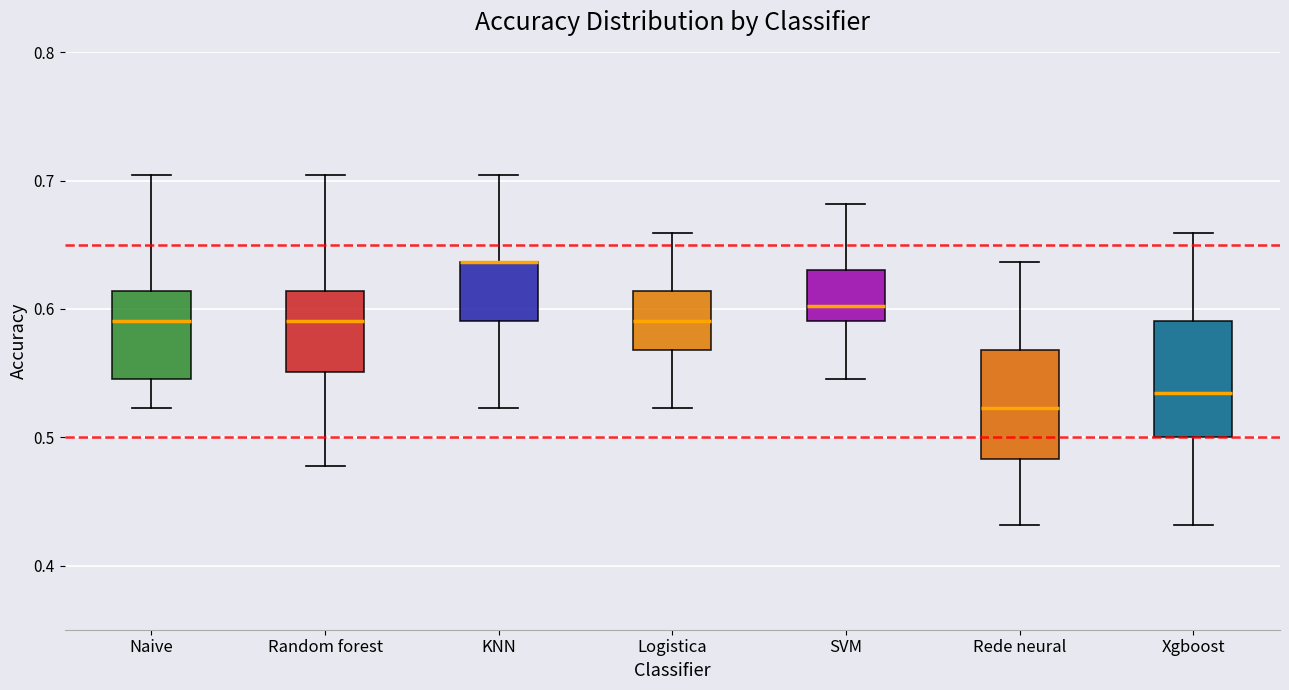

Reading left to right, transcribe this box plot: for each box, give where its median line is, the range the box spans, and where its two whiskers end, as read against the y-axis. The values are not printed on the chart, so give them approximately, as read against the axis.

Naive: median 0.59, box 0.55 to 0.61, whiskers 0.52 to 0.70
Random forest: median 0.59, box 0.55 to 0.61, whiskers 0.48 to 0.70
KNN: median 0.64 (drawn on the box's upper edge), box 0.59 to 0.64, whiskers 0.52 to 0.70
Logistica: median 0.59, box 0.57 to 0.61, whiskers 0.52 to 0.66
SVM: median 0.60, box 0.59 to 0.63, whiskers 0.55 to 0.68
Rede neural: median 0.52, box 0.48 to 0.57, whiskers 0.43 to 0.64
Xgboost: median 0.53, box 0.50 to 0.59, whiskers 0.43 to 0.66